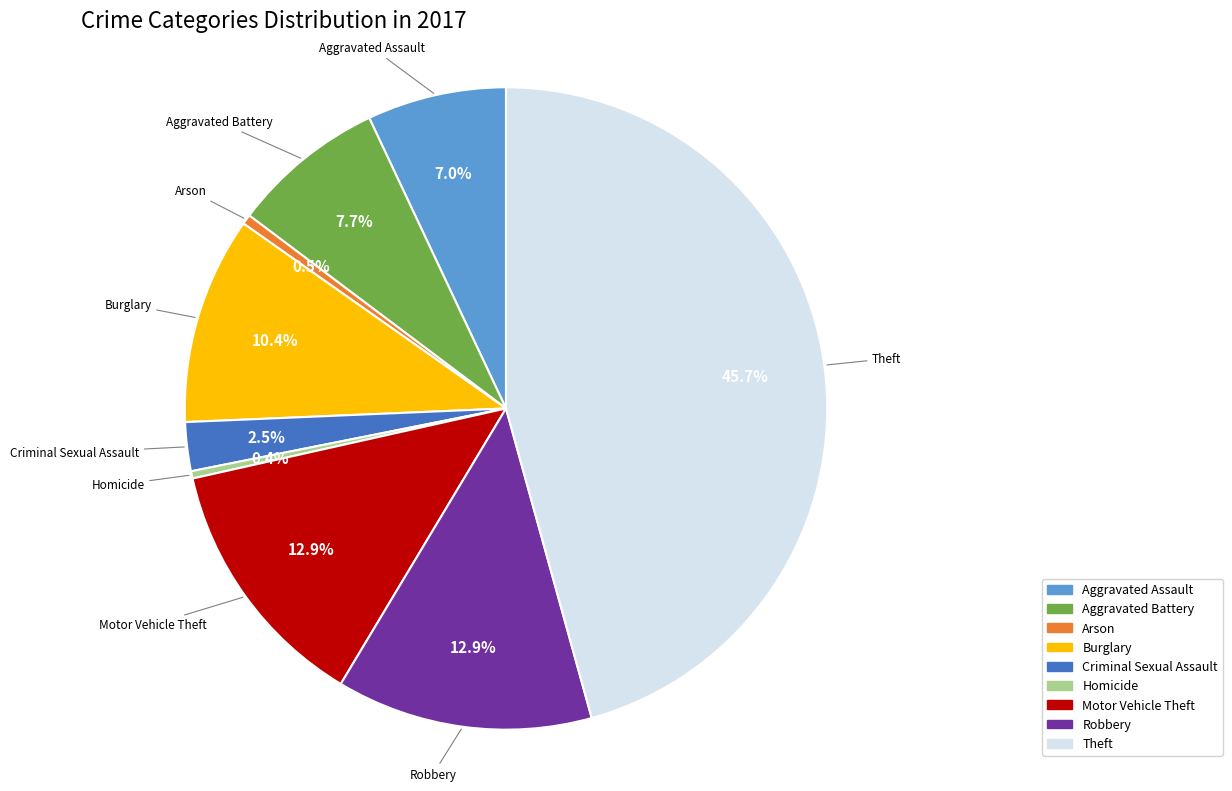

To the nearest percent, what percentage of the pie is Burglary?

10%